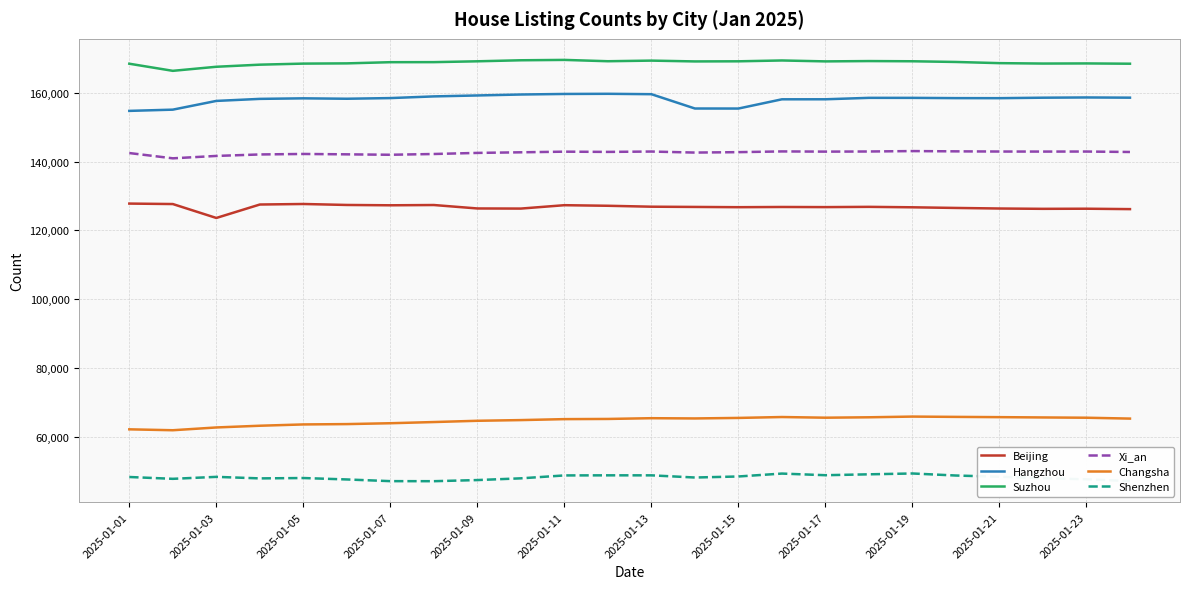

What is the difference between the maximum and minimum values in the Suzhou series?

3179